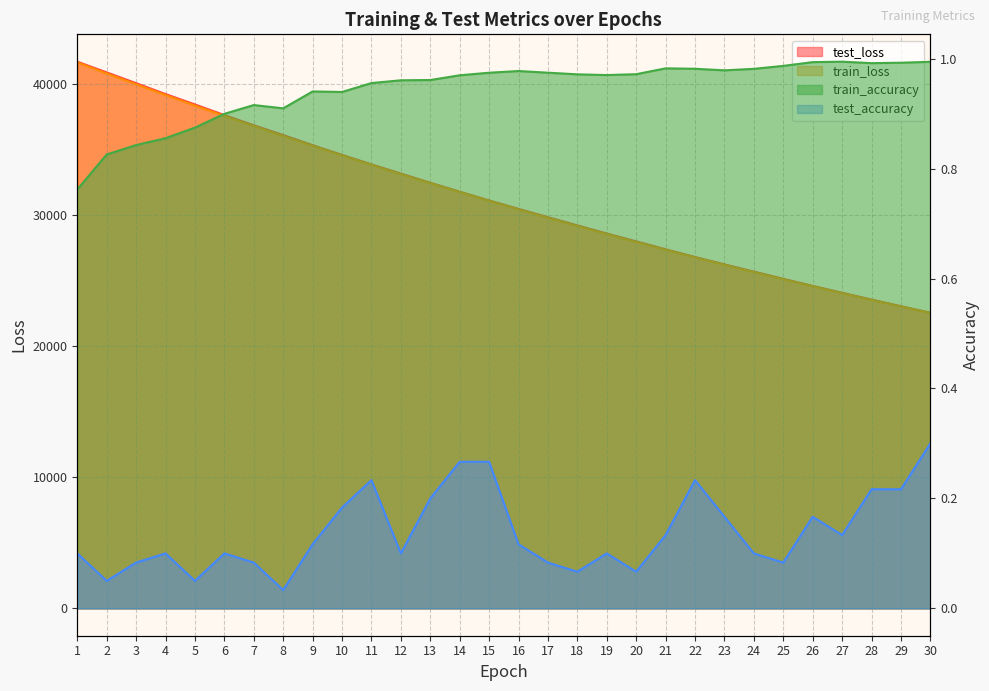

Where is train_loss nearest to the value 32092?

14